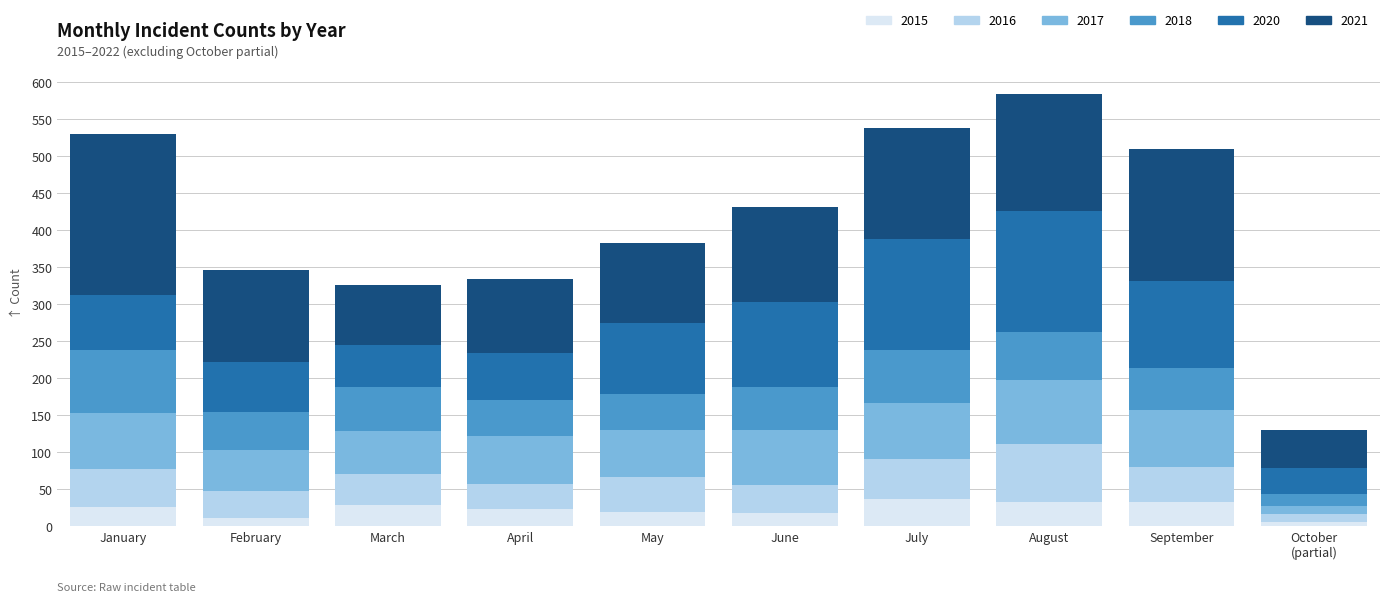

What is the total value across all series at March?

326